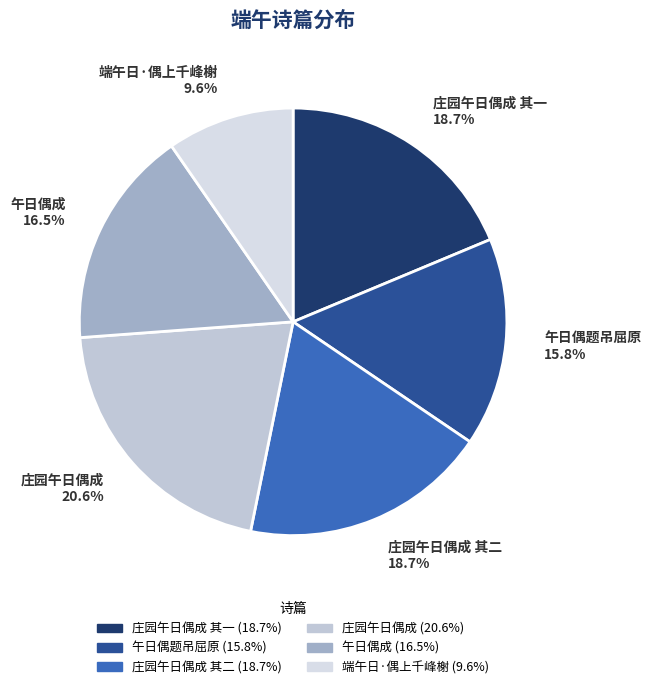

What is the largest slice in the pie chart?

庄园午日偶成